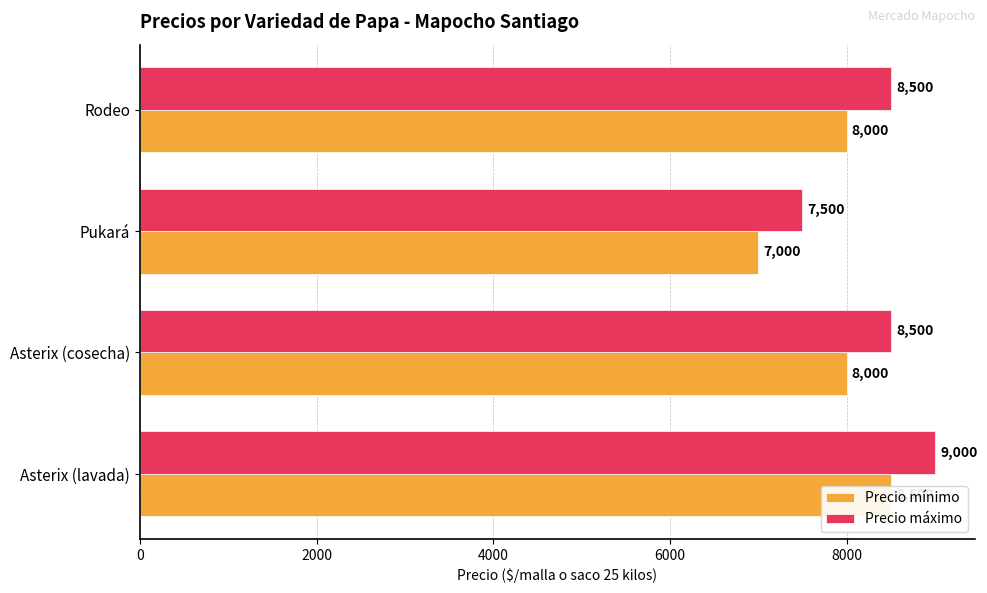

Count the number of categories in the chart.

4